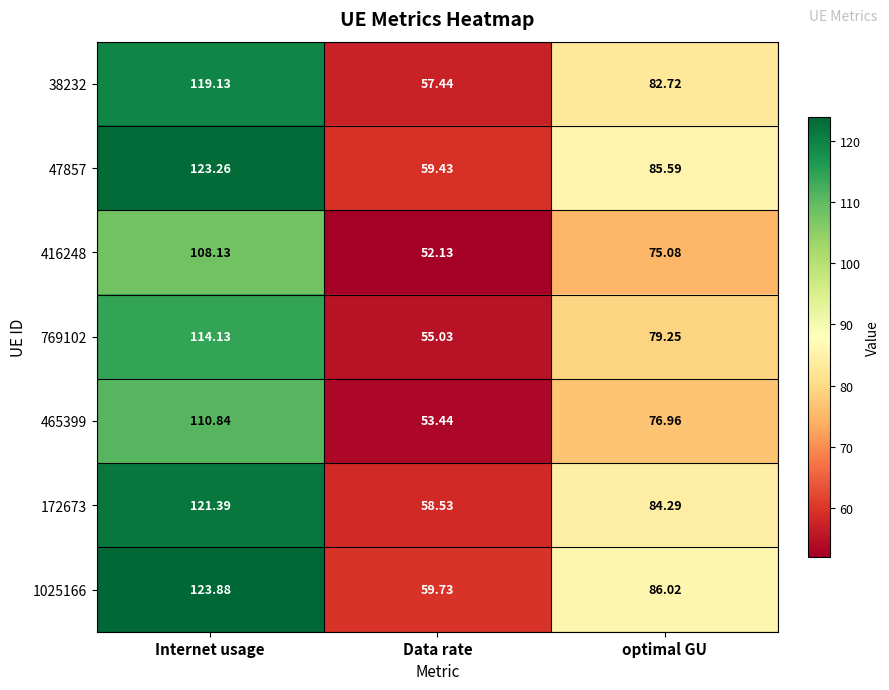

Rank the series at Data rate from highest to lowest value.

1025166, 47857, 172673, 38232, 769102, 465399, 416248